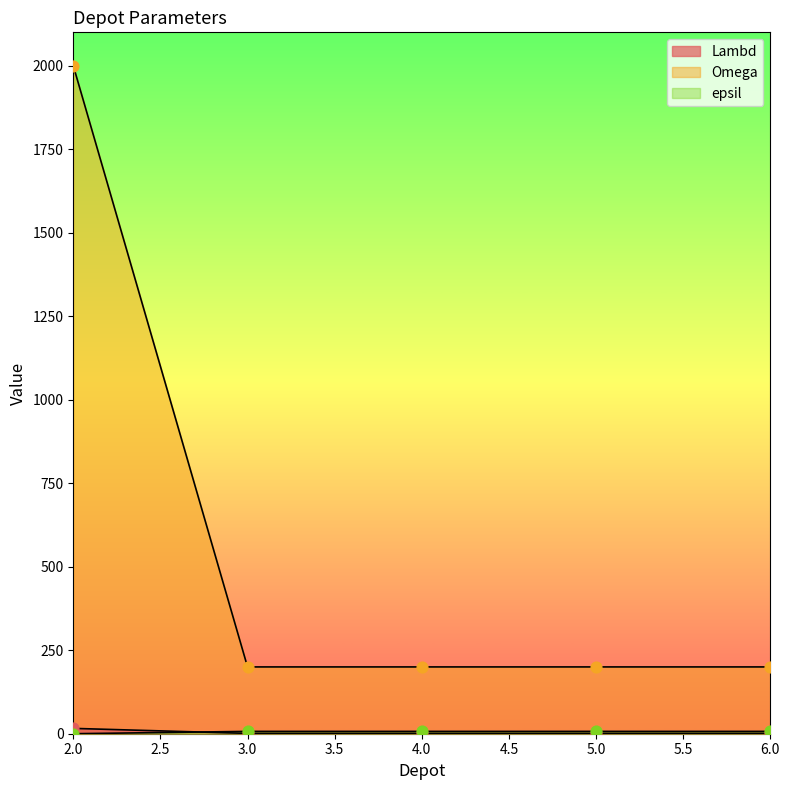

Which series contains the highest Y value?

Omega